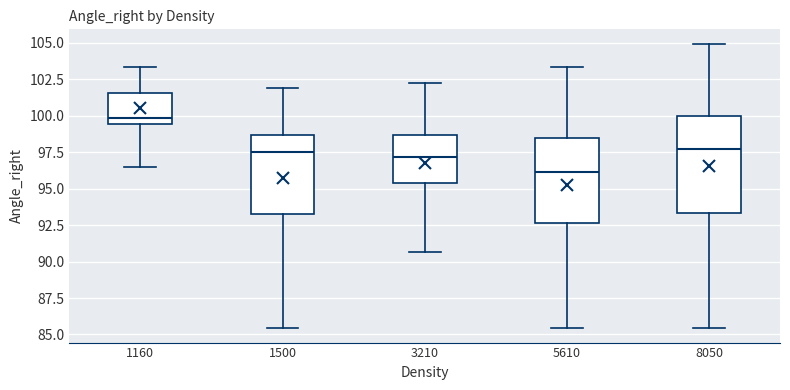

Reading left to right, read every box against the y-axis: the position of its median line, the range the box covers, and the ends of its whiskers. The values are not printed on the chart, so give them approximately, as read against the axis.

1160: median 100.0, box 99.5 to 101.5, whiskers 96.5 to 103.5
1500: median 97.5, box 93.5 to 98.5, whiskers 85.5 to 102.0
3210: median 97.0, box 95.5 to 98.5, whiskers 90.5 to 102.5
5610: median 96.0, box 92.5 to 98.5, whiskers 85.5 to 103.5
8050: median 97.5, box 93.5 to 100.0, whiskers 85.5 to 105.0